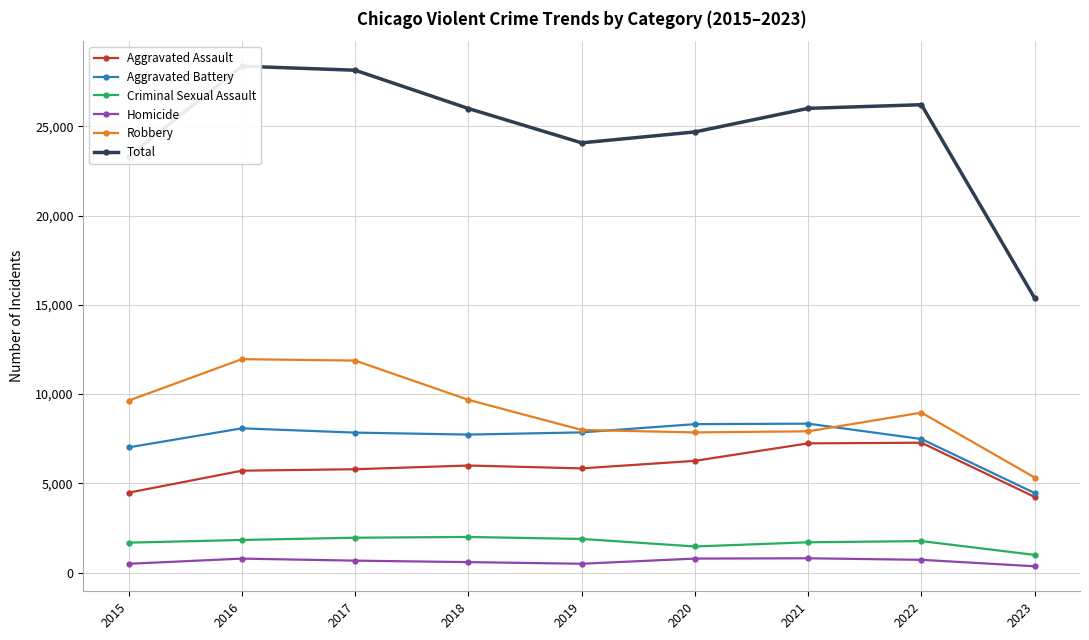

Reading right to left, transcribe all the data shown in this chart.

Aggravated Assault: 4239	7278	7243	6263	5841	6001	5793	5712	4480
Aggravated Battery: 4458	7486	8346	8319	7857	7734	7845	8085	7018
Criminal Sexual Assault: 994	1767	1700	1466	1888	1998	1957	1830	1680
Homicide: 356	718	804	787	498	589	672	786	496
Robbery: 5326	8965	7918	7855	7994	9680	11880	11960	9638
Total: 15373	26214	26011	24690	24078	26002	28147	28373	23312